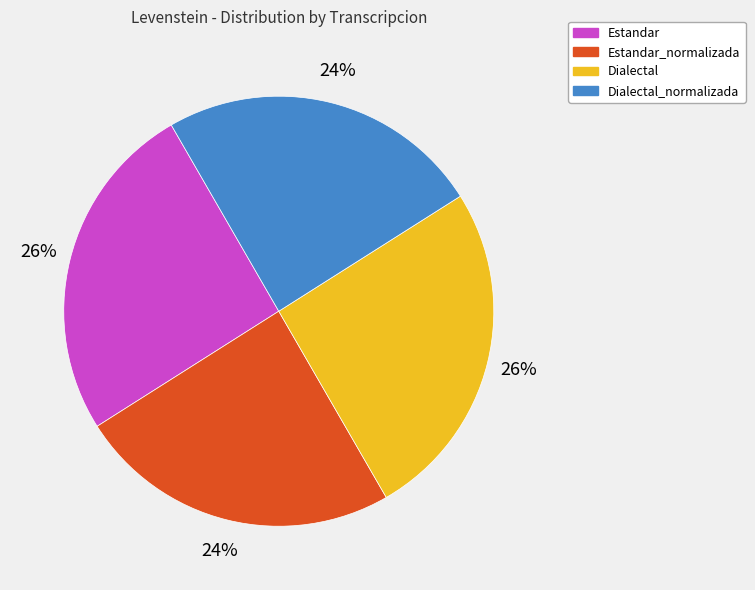

Is there a majority slice in this chart?

No